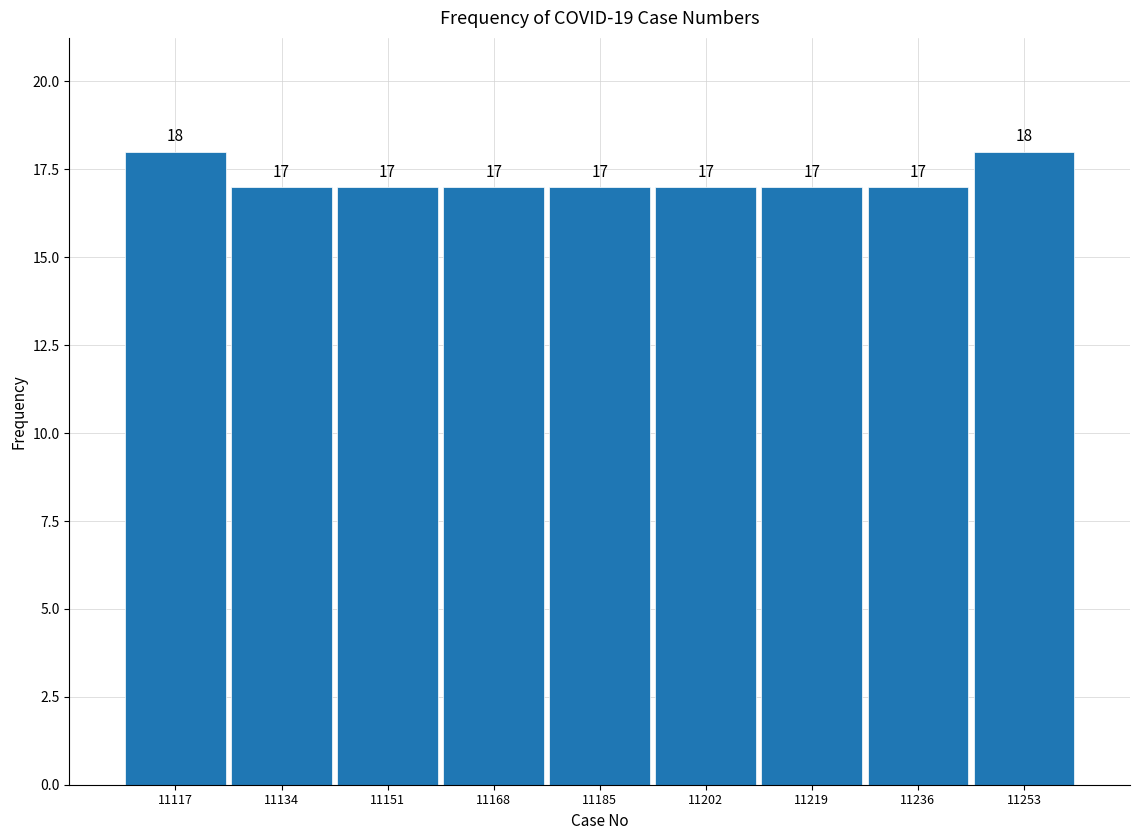

How tall is the bar that spans 11108 to 11126 on the x-axis? The bar edges are not printed on the chart, so give them approximately, as read against the axis.

18